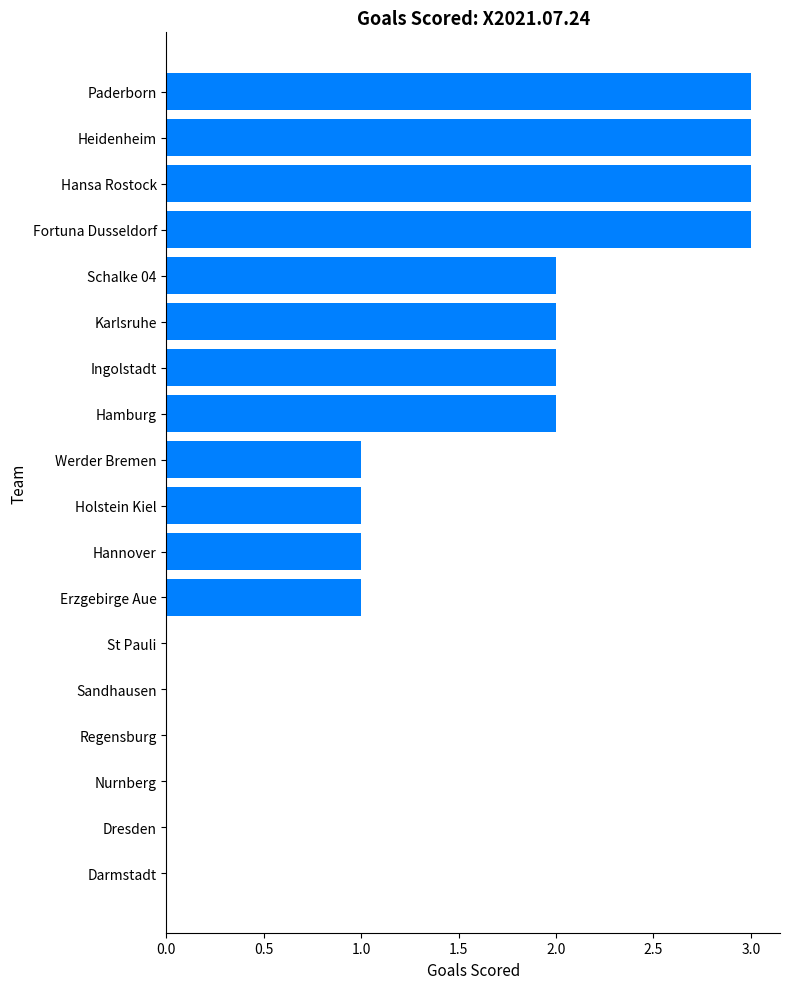

What is the greatest value displayed?

3